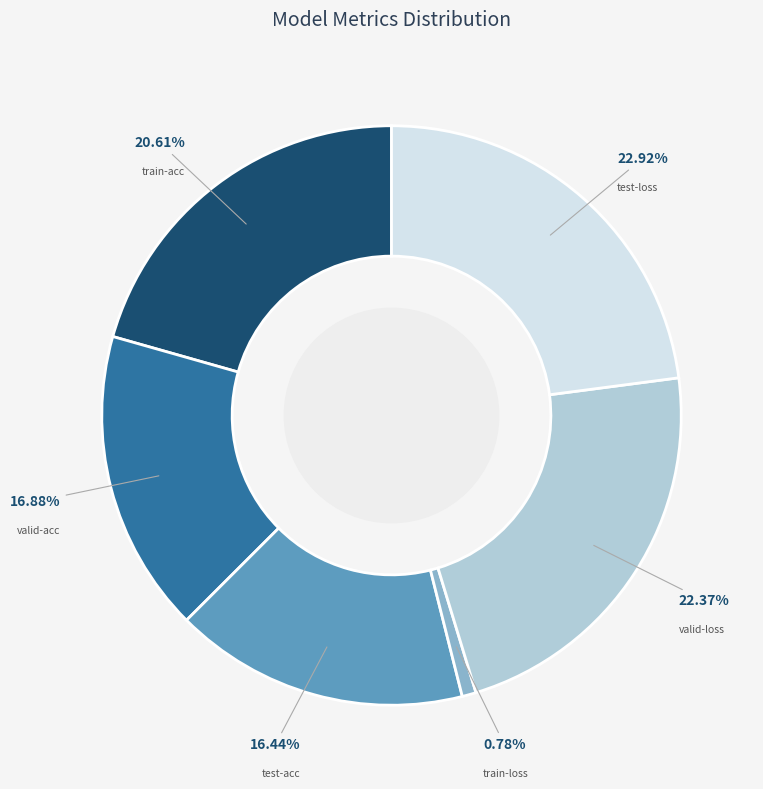

Does test-acc account for over 50% of the chart?

No